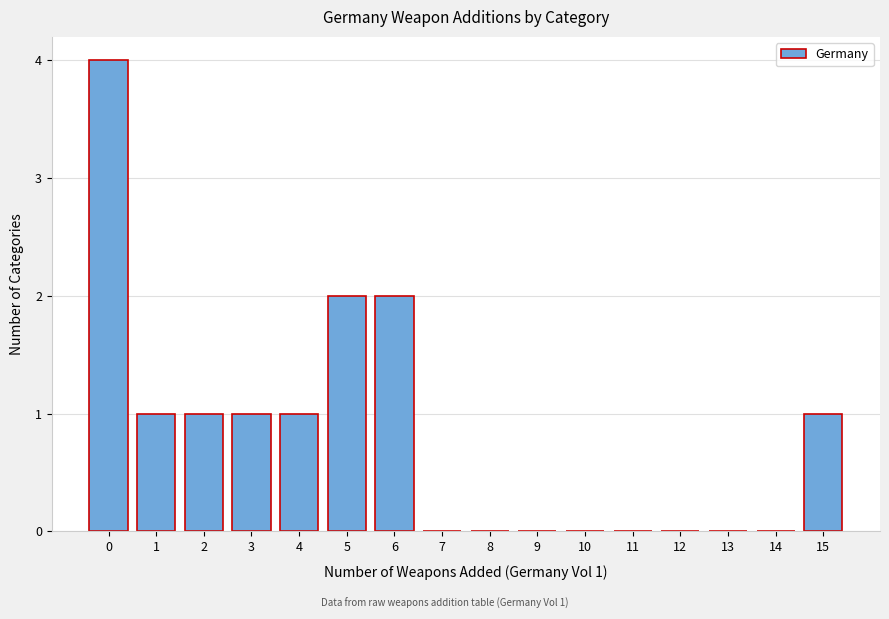

Reading right to left, extract all data points from this chart.

15=1	14=0	13=0	12=0	11=0	10=0	9=0	8=0	7=0	6=2	5=2	4=1	3=1	2=1	1=1	0=4